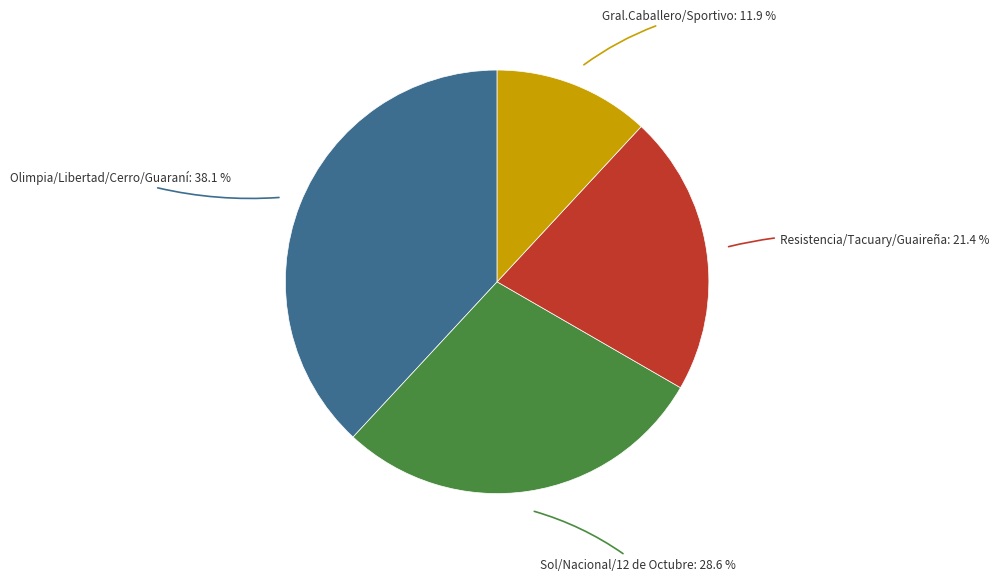

Rank the categories by value from highest to lowest.

Olimpia/Libertad/Cerro/Guaraní, Sol/Nacional/12 de Octubre, Resistencia/Tacuary/Guaireña, Gral.Caballero/Sportivo